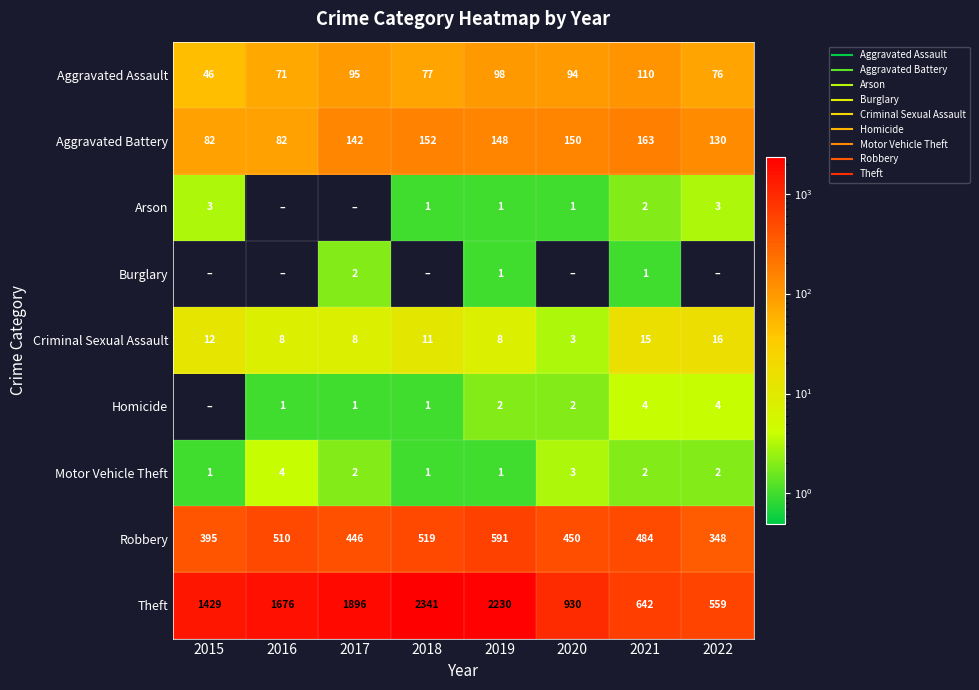

List the series in order of their peak value, highest first.

Theft, Robbery, Aggravated Battery, Aggravated Assault, Criminal Sexual Assault, Homicide, Motor Vehicle Theft, Arson, Burglary